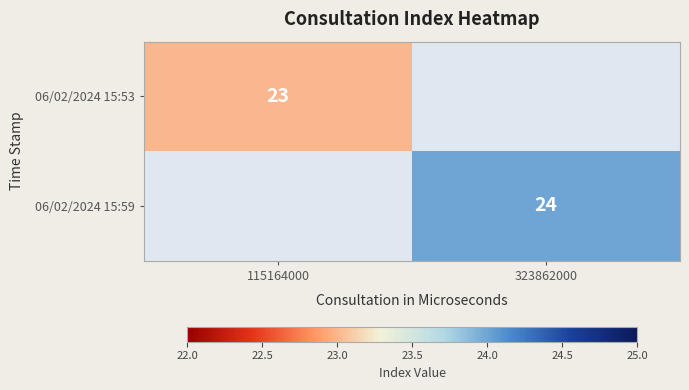

The value of 06/02/2024 15:53 at 115164000 is 23. True or false?

True